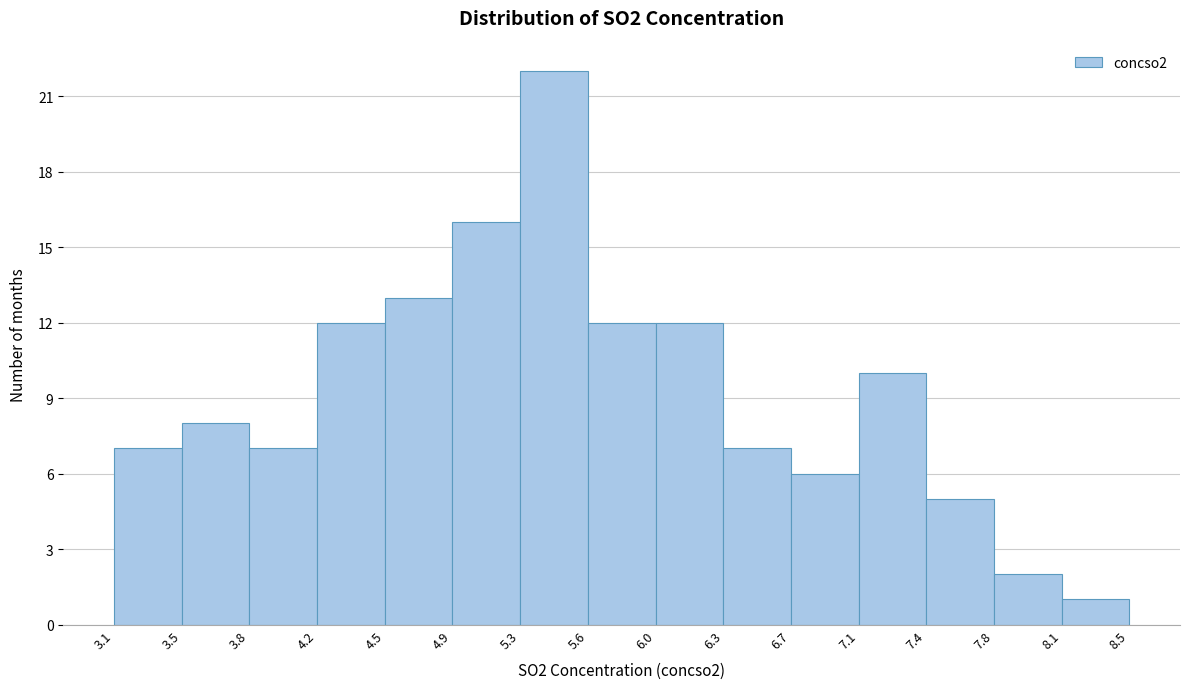

Reading left to right, transcribe this chart: for each bar, give the range it covers on the x-axis and its height. The values are not printed on the chart, so give them approximately, as read against the axis.

3.1 to 3.5: 7
3.5 to 3.8: 8
3.8 to 4.2: 7
4.2 to 4.5: 12
4.5 to 4.9: 13
4.9 to 5.3: 16
5.3 to 5.6: 22
5.6 to 6.0: 12
6.0 to 6.3: 12
6.3 to 6.7: 7
6.7 to 7.1: 6
7.1 to 7.4: 10
7.4 to 7.8: 5
7.8 to 8.1: 2
8.1 to 8.5: 1